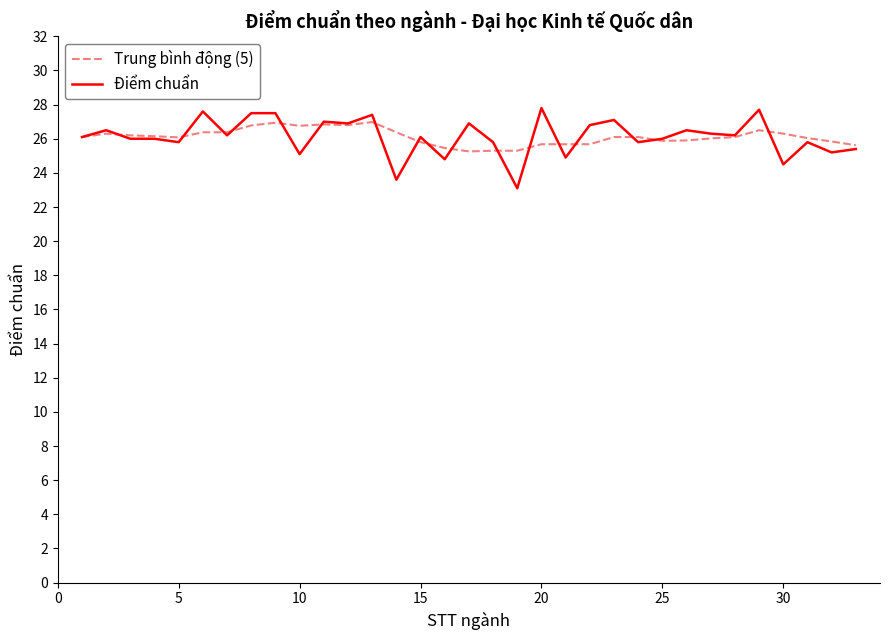

Which series has the widest spread of values?

Điểm chuẩn